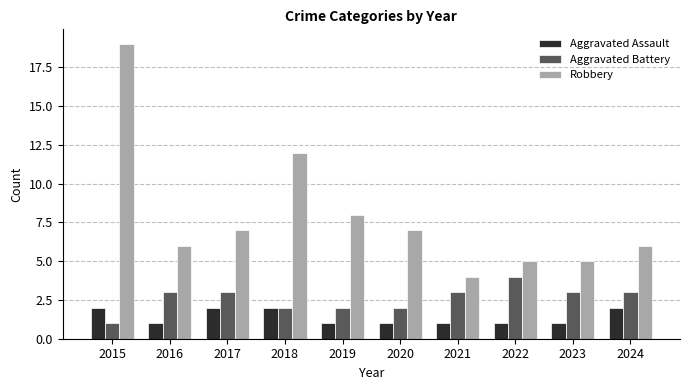

Is it true that Aggravated Battery equals 4 at 2022?

True